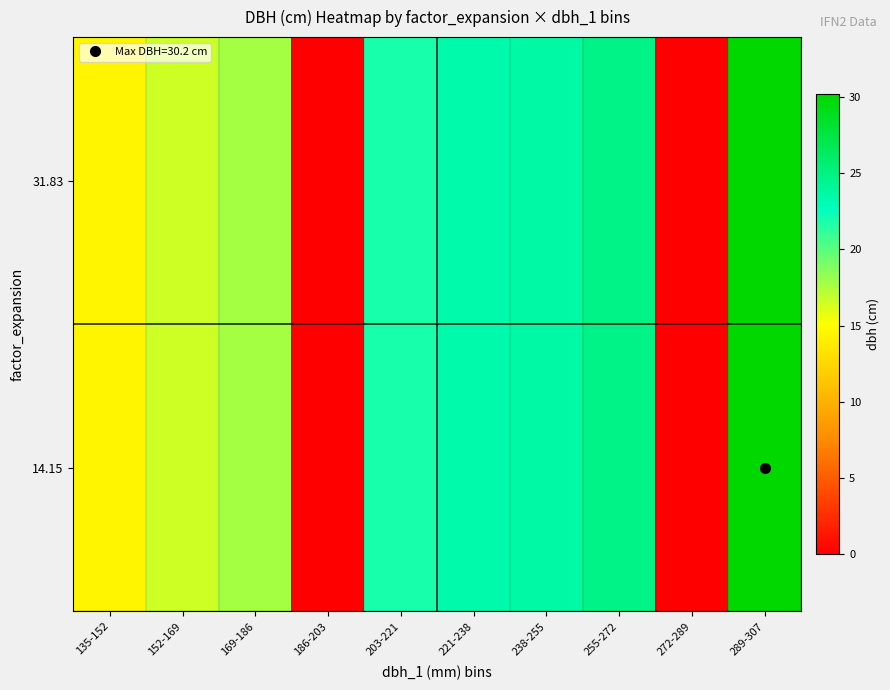

Reading right to left, transcribe all the data shown in this chart.

row_0: 30.2	0.0	24.9	23.6	23.4	21.9	0.0	17.8	16.6	14.5
row_1: 30.2	0.0	24.9	23.6	23.4	21.9	0.0	17.8	16.6	14.5